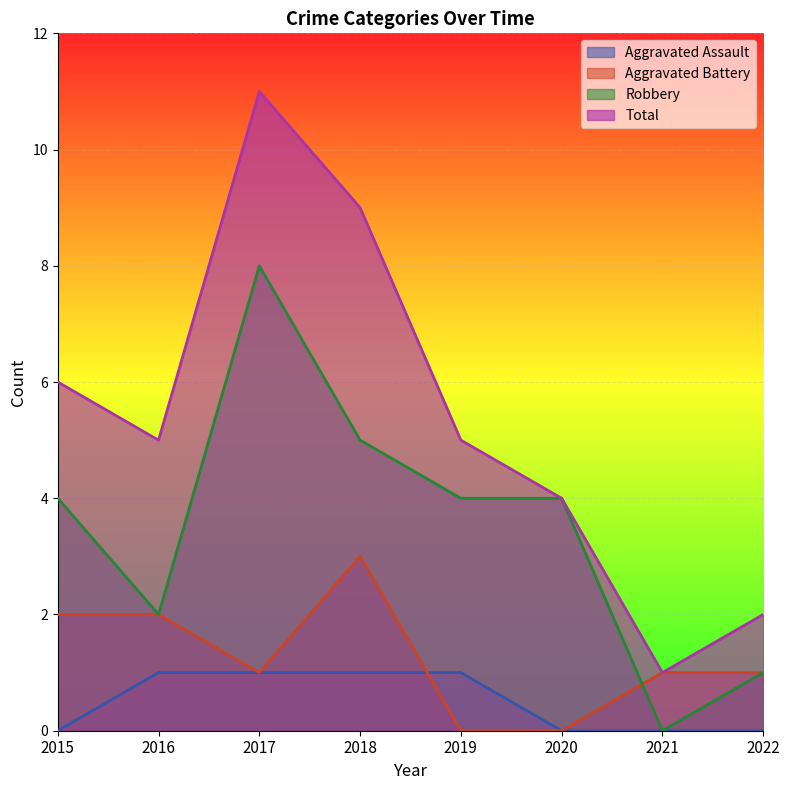

What is the difference between the maximum and minimum values in the Aggravated Assault series?

1